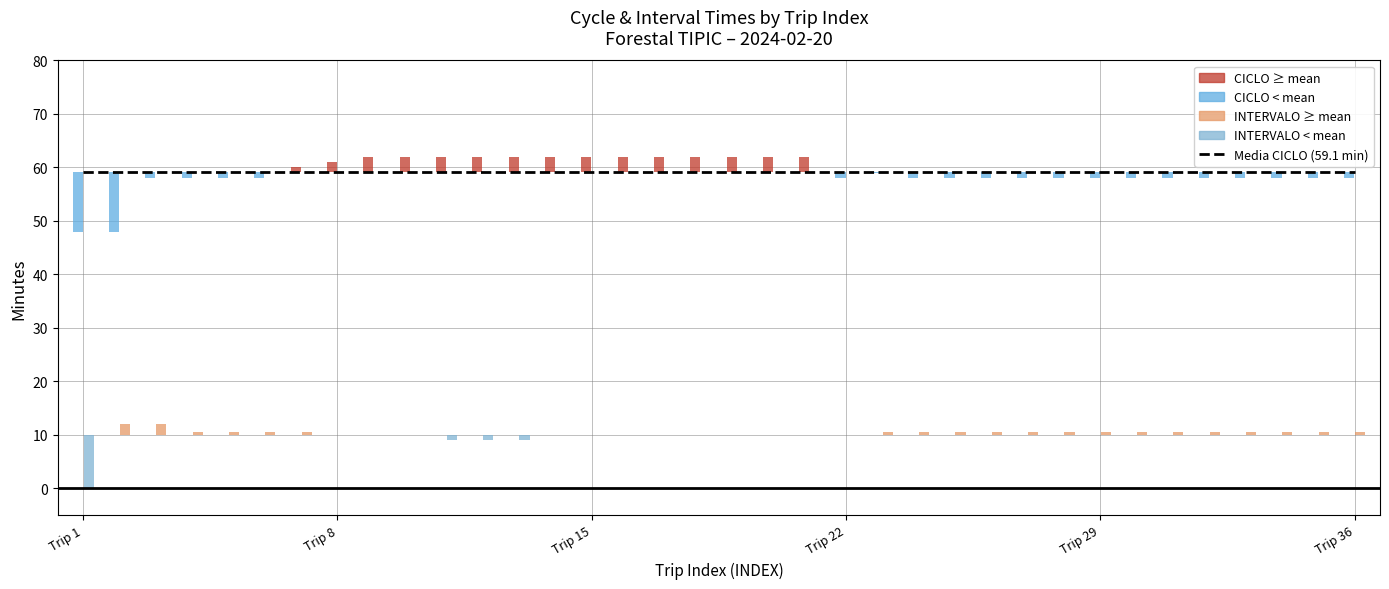

Between 36 and 19, which is larger?

19